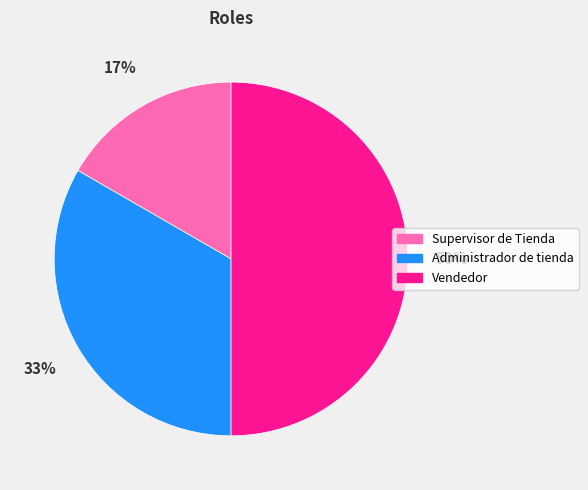

What is the ratio of the value at Administrador de tienda to the value at Vendedor?

0.7